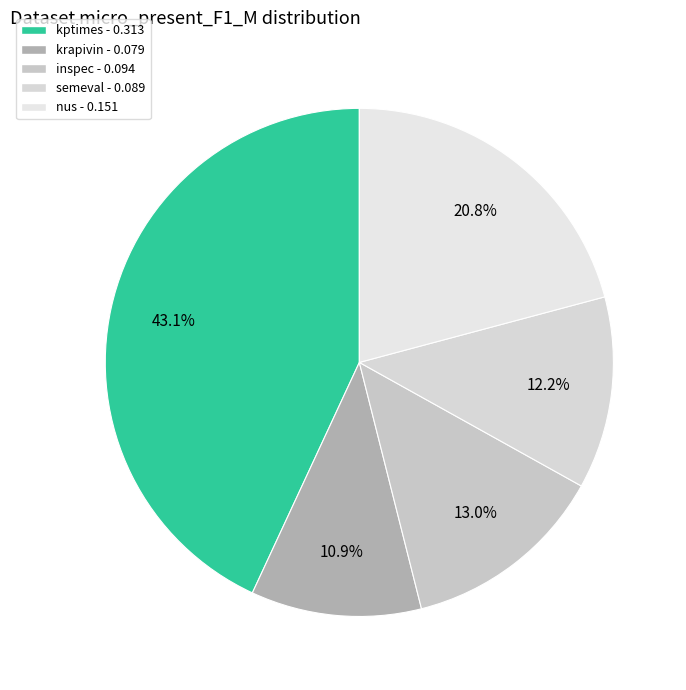

True or false: inspec accounts for 13% of the total.

True